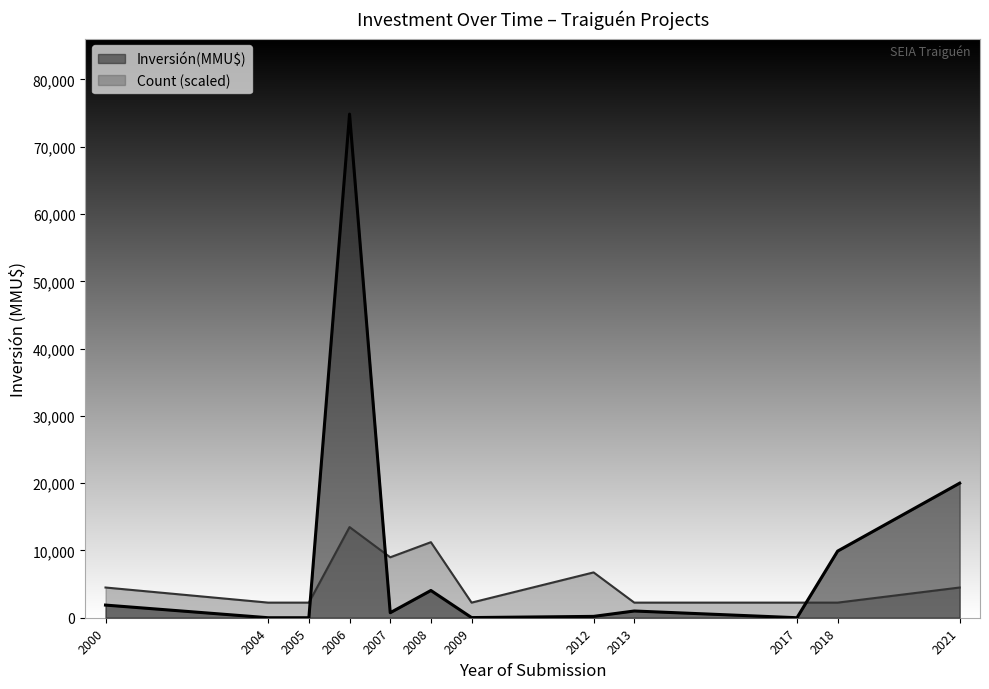

After their last crossing, which series has the higher values: Inversión(MMU$) or Count (scaled)?

Inversión(MMU$)